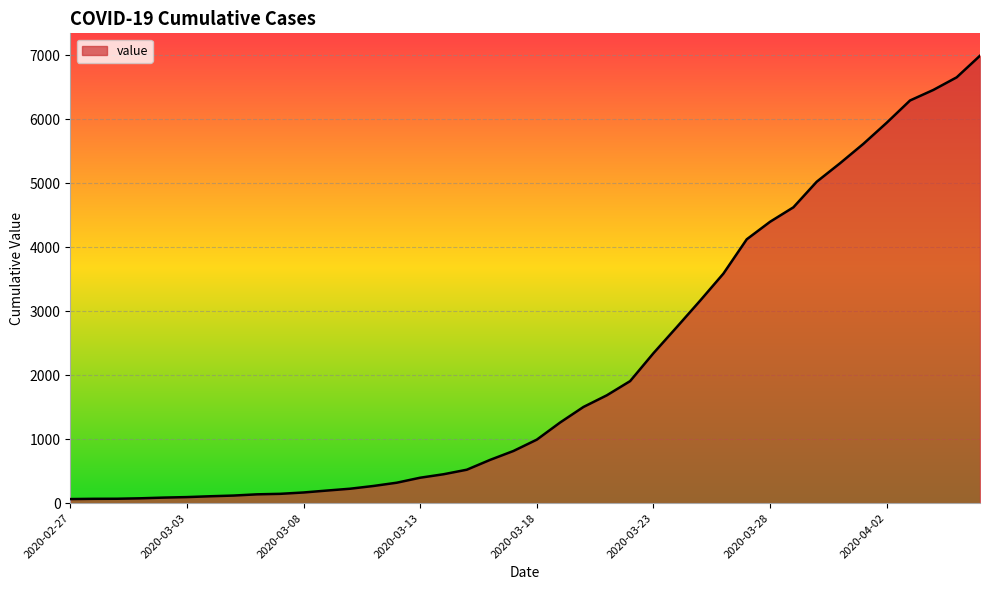

What is the maximum value shown in the chart?

6995